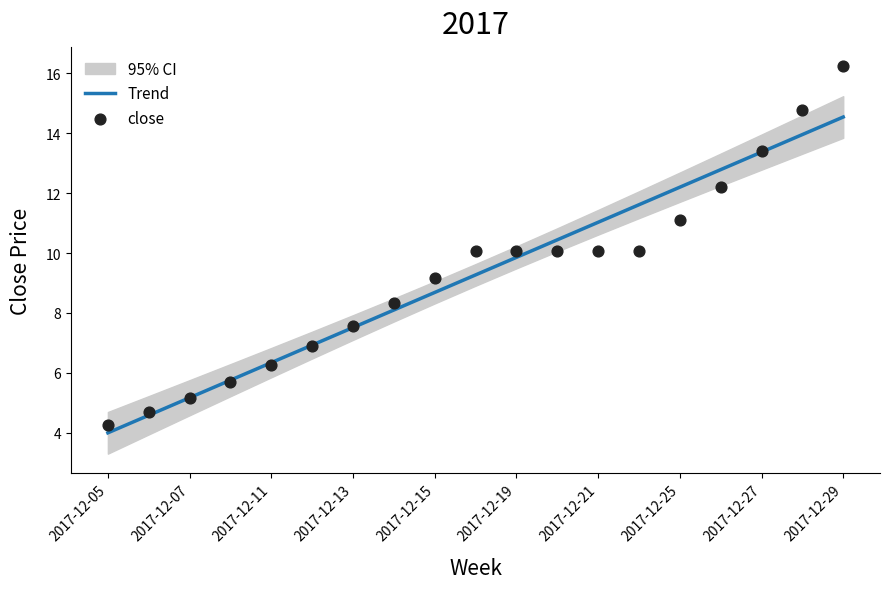

Which series has the largest total across all categories?

Trend